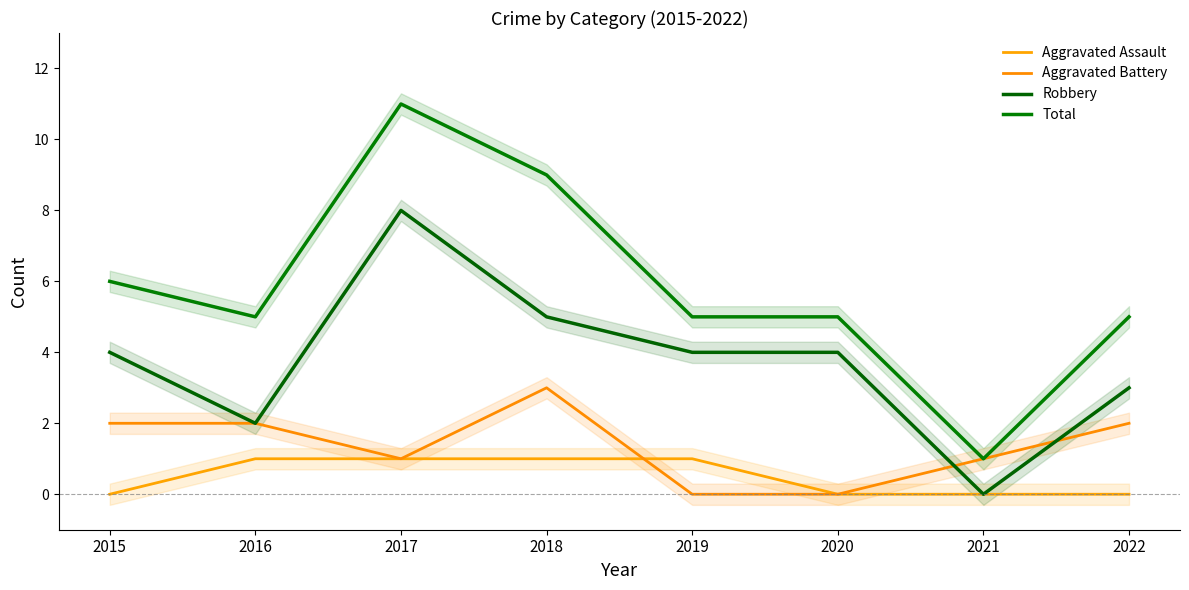

What is the highest value of the Aggravated Battery series?

3